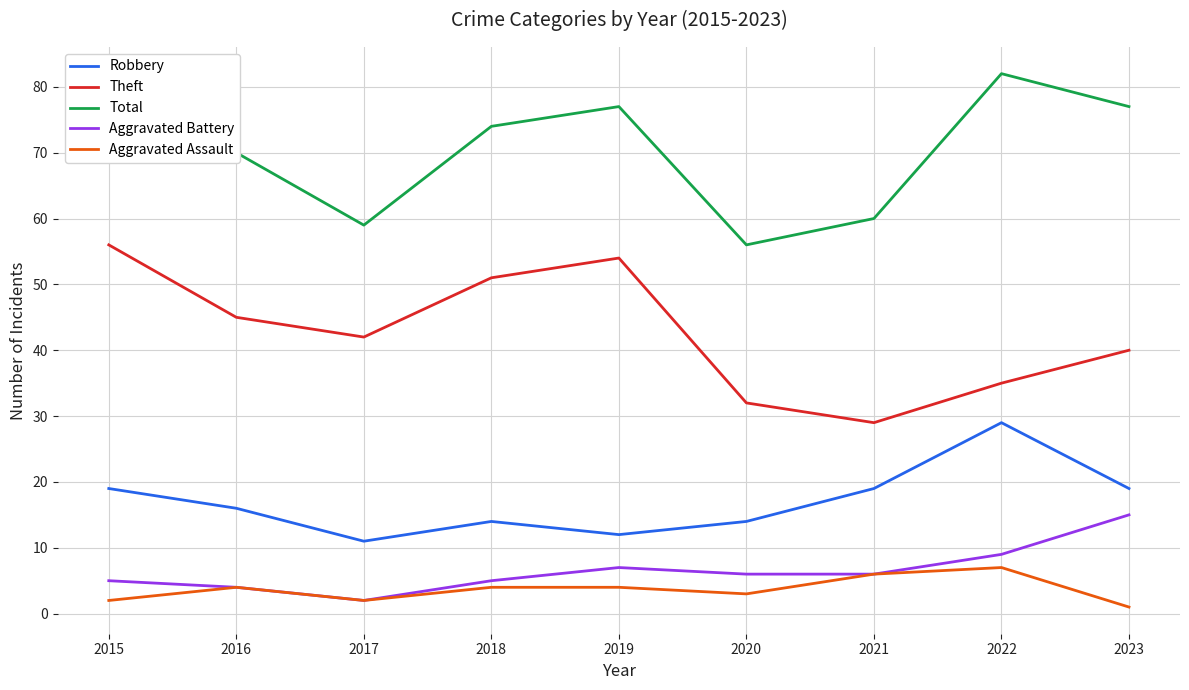

How many interior local peaks does the Total series have?

2